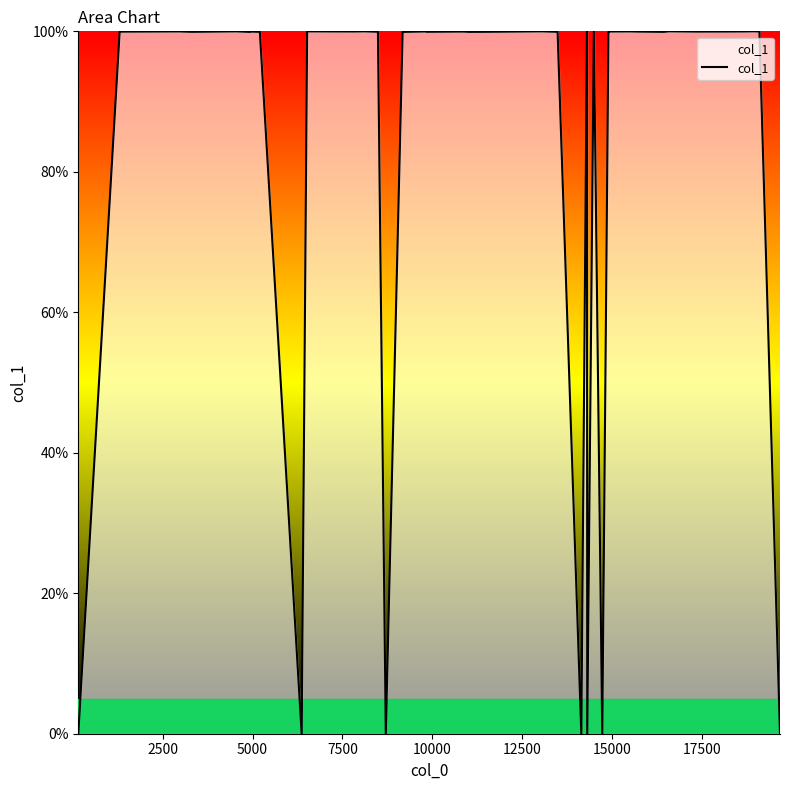

What is the difference between the maximum and minimum values?

100.0